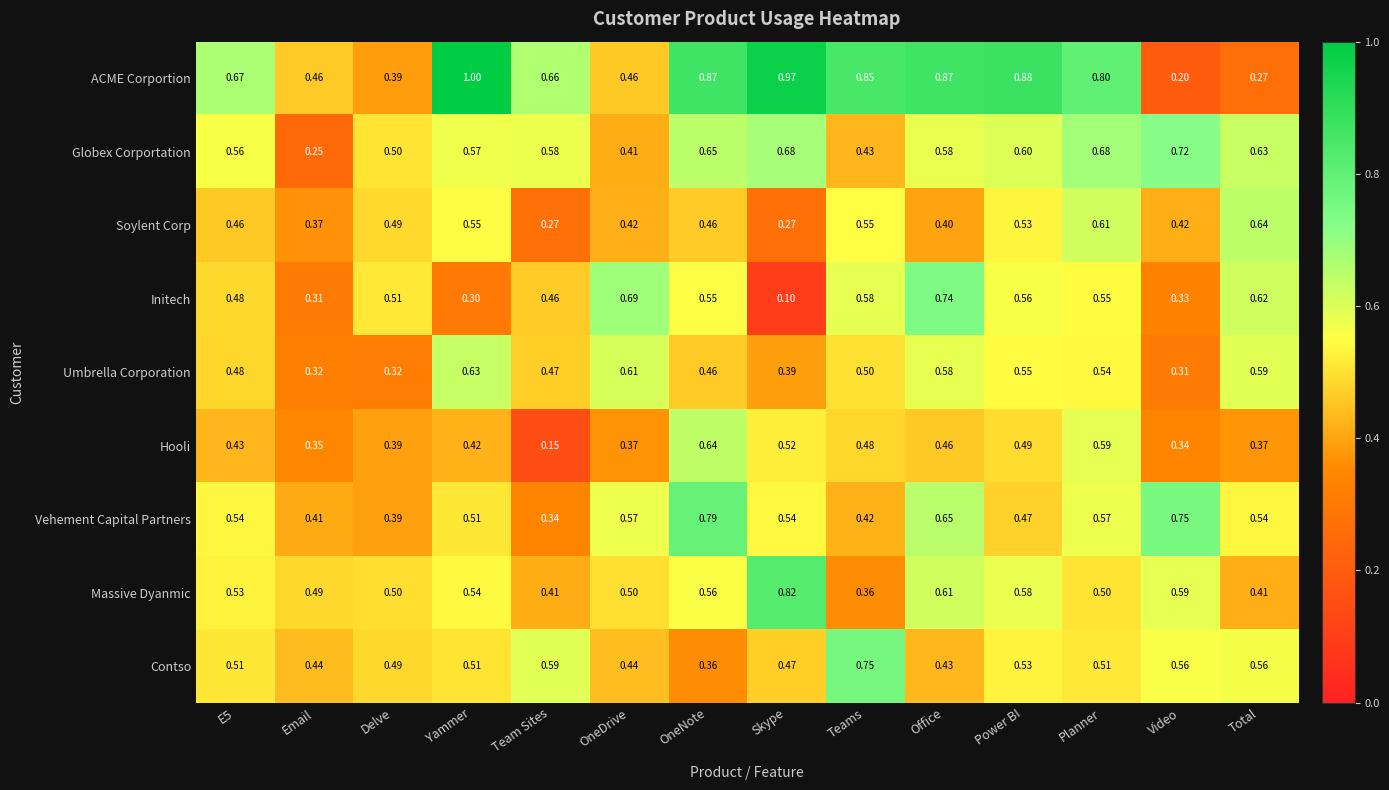

Between Email and Teams, which series saw the biggest shift?

ACME Corportion